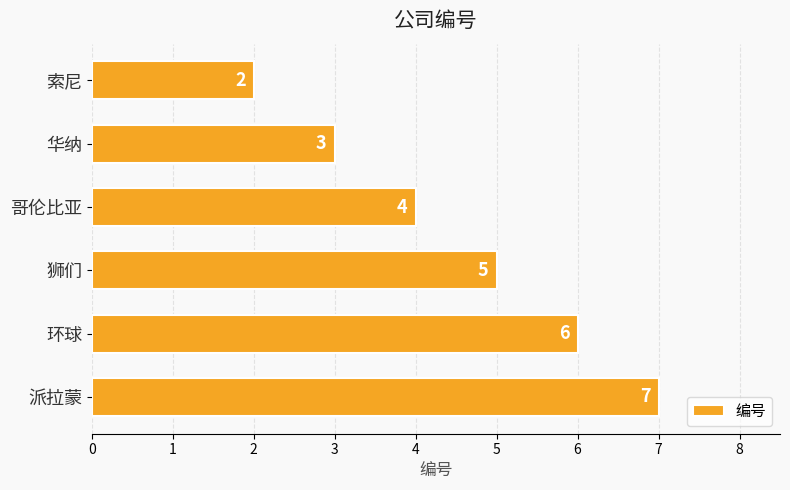

What is the sum of all values?

27